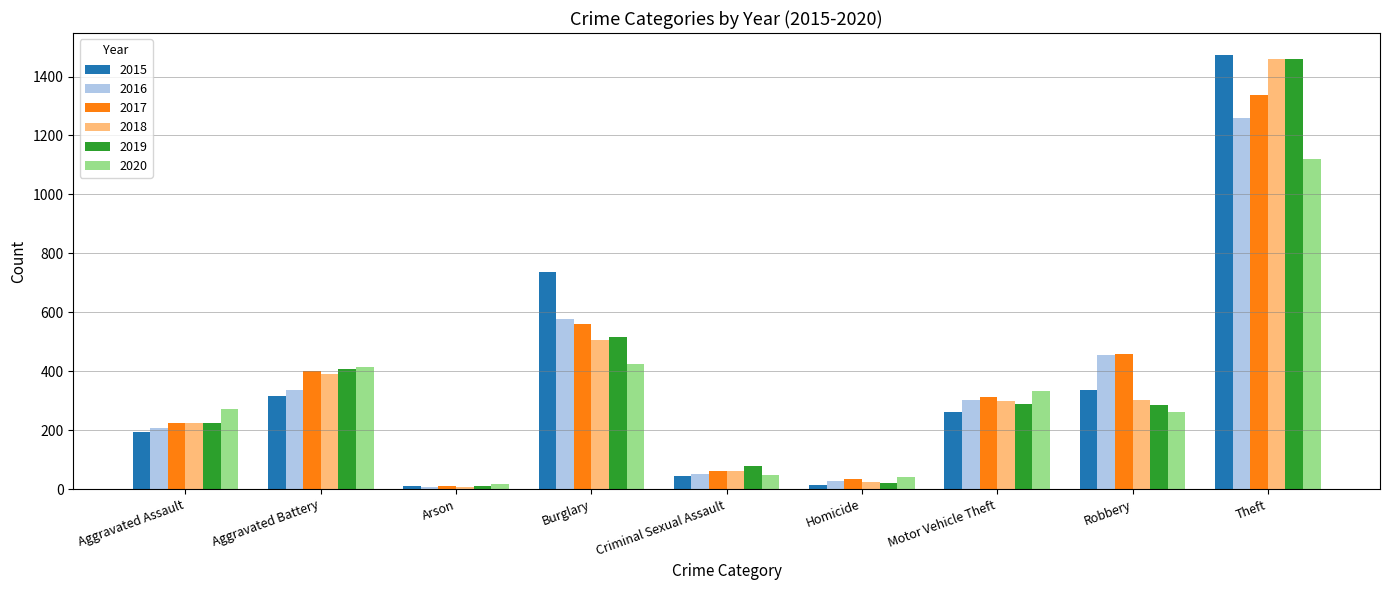

At how many categories does at least one series exceed 1387?

1